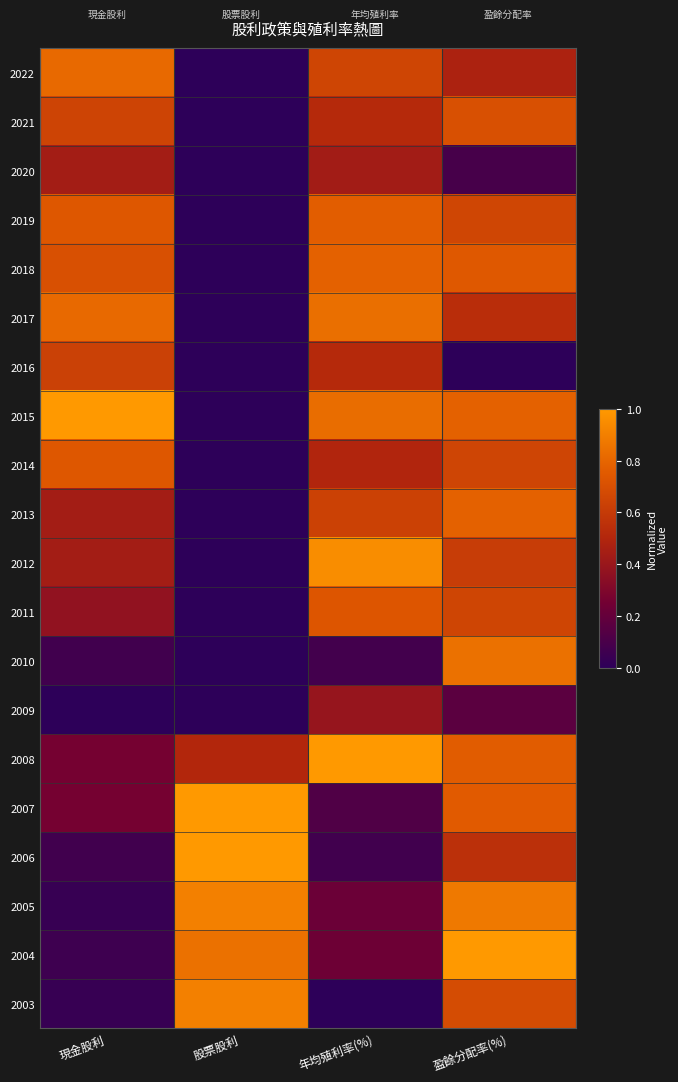

What is the difference between the highest and lowest values at 現金股利?

1.0